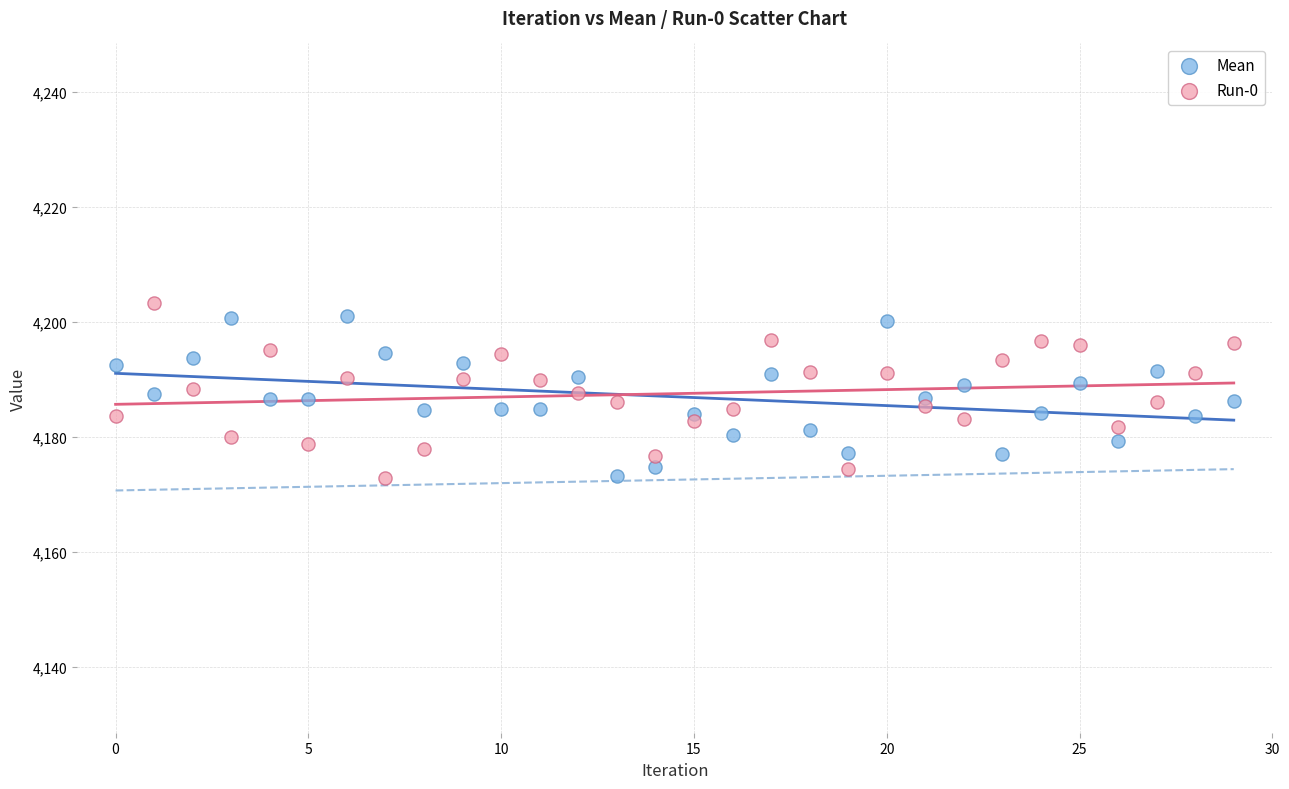

Across all data points, what is the range of Y values (max minus min)?

30.5